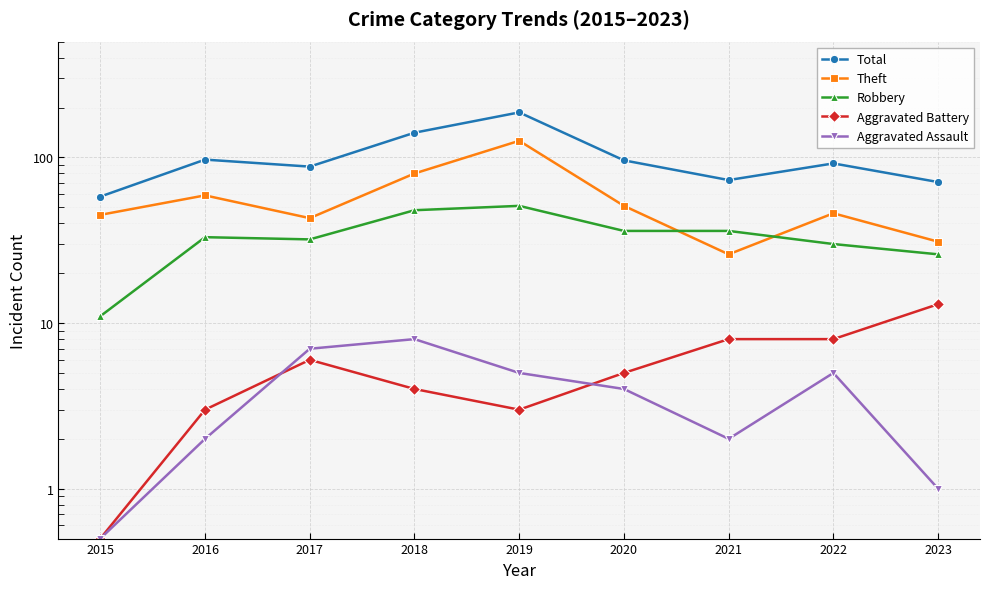

What is the value of the Total point at the 8th from the left?

92.0